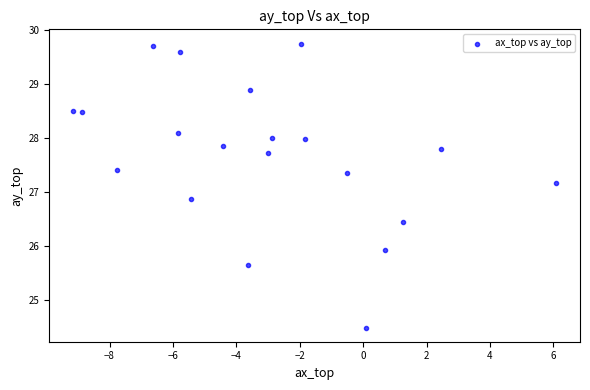

What is the range of Y values (max minus min)?

5.2